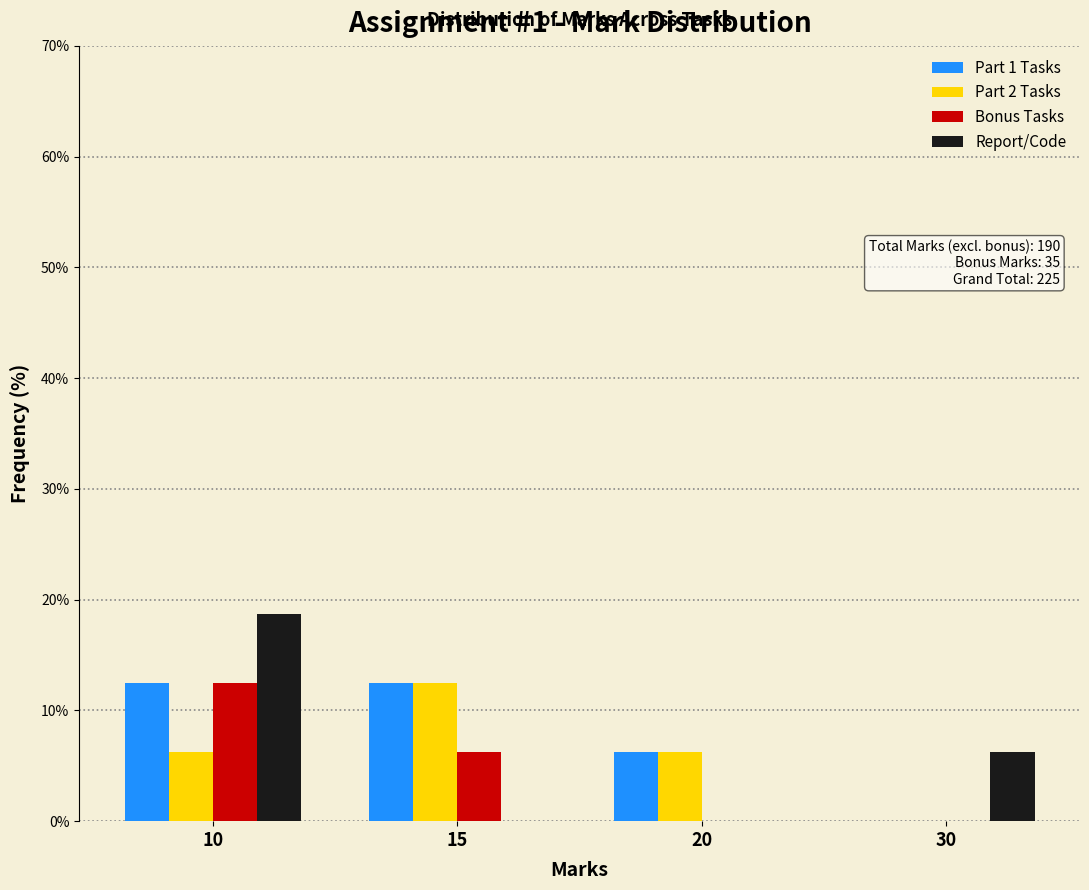

Which label corresponds to the largest value in the chart?

10